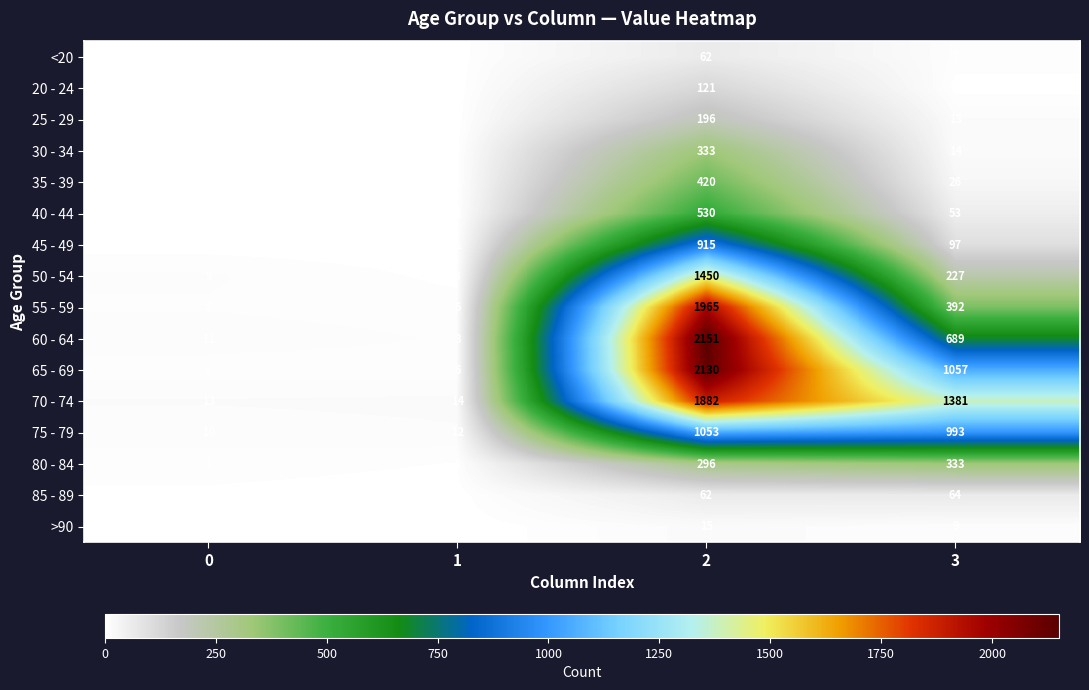

At which category is the sum across all series the highest?

2